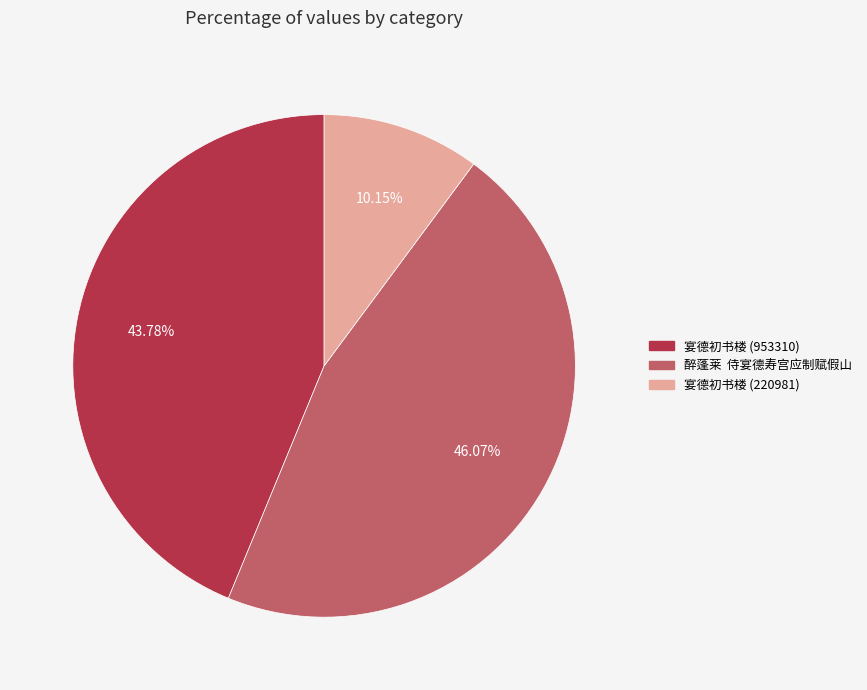

Is it true that 宴德初书楼 (953310) is 44% of the pie?

True